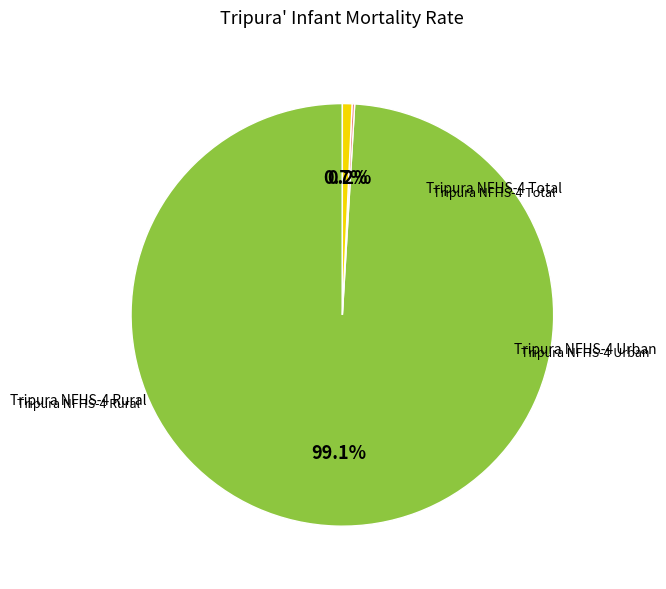

Is there a majority slice in this chart?

Yes